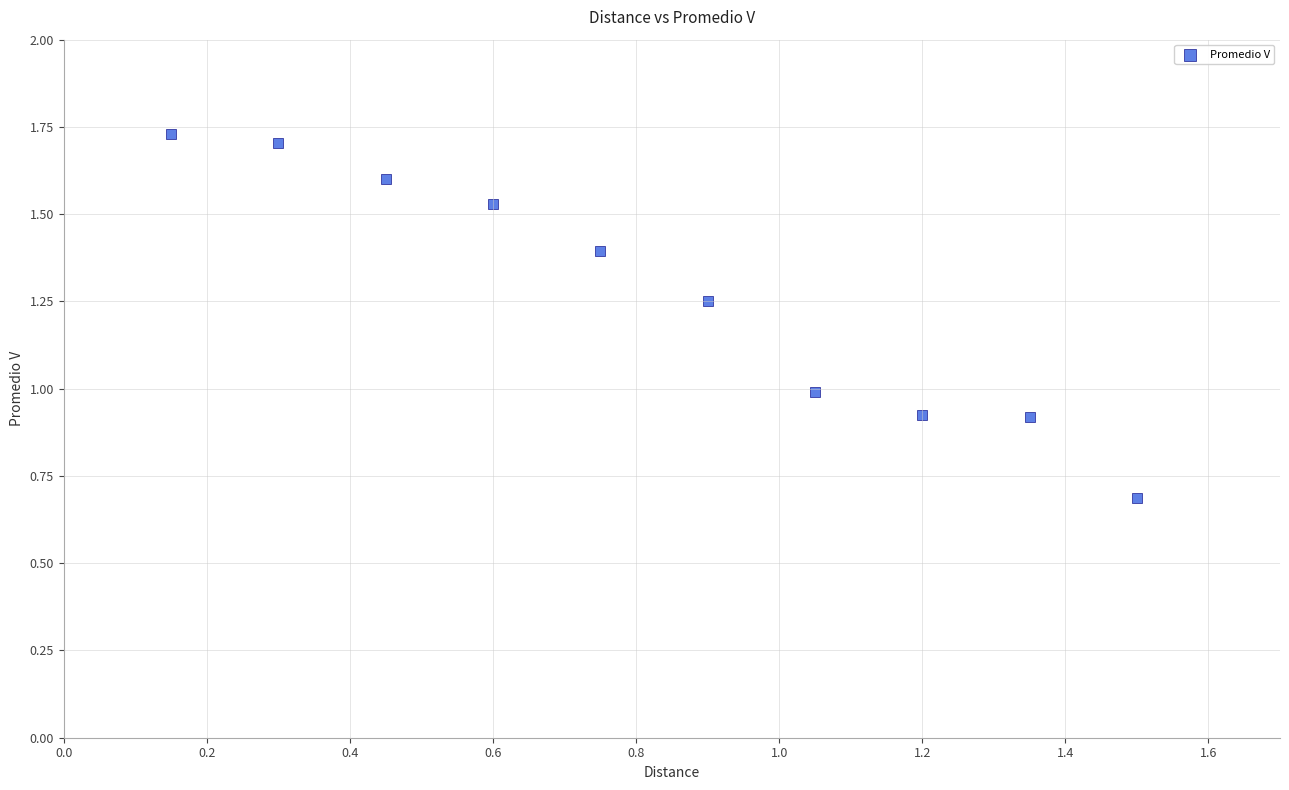

What is the range of Y values (max minus min)?

1.0